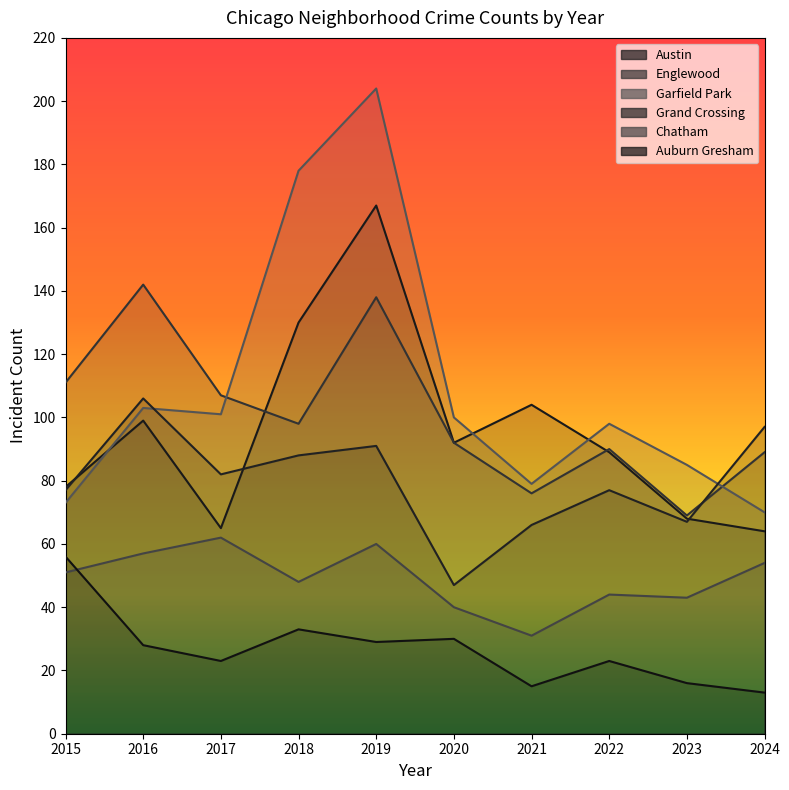

At how many categories does at least one series exceed 182?

1